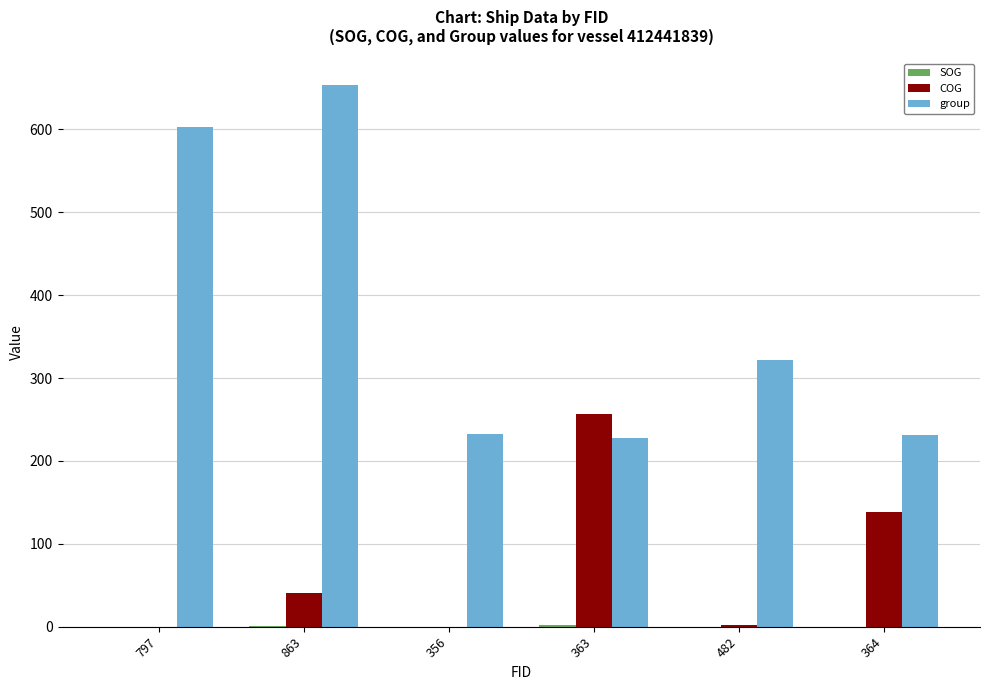

The group series shows 232.0 at 356. True or false?

True